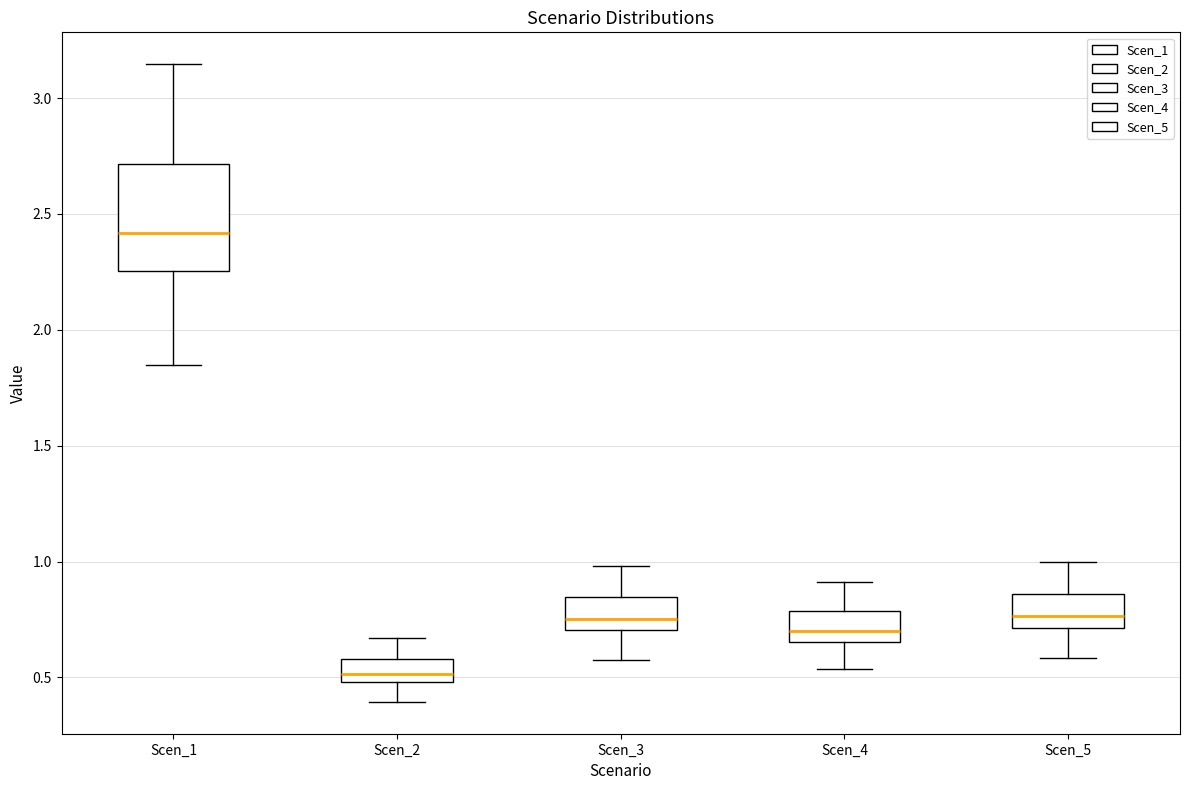

Which box's median line is the highest?

Scen_1